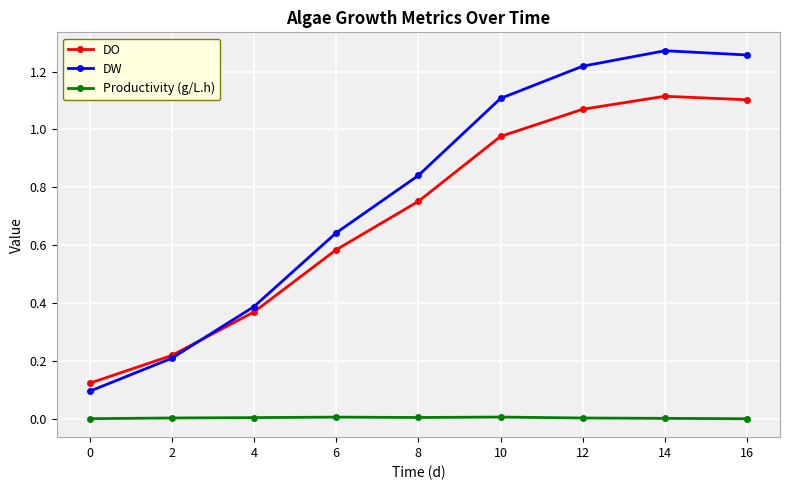

At how many categories does at least one series exceed 0?

9